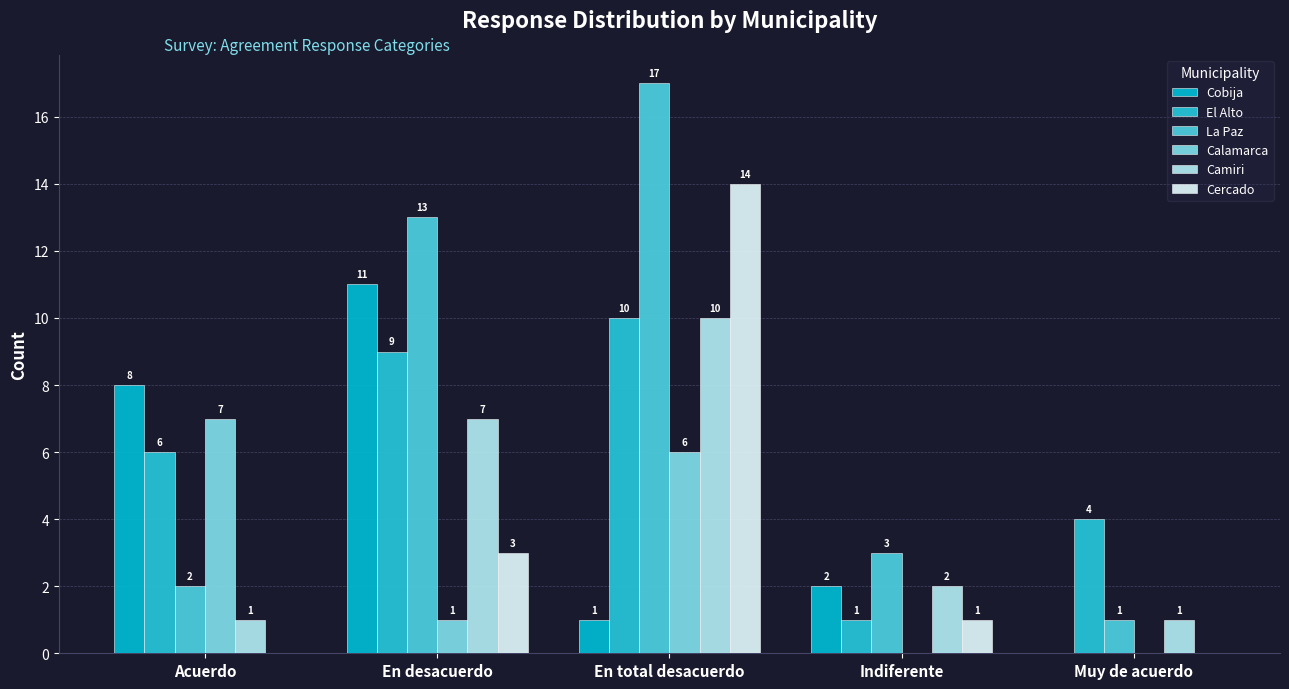

What is the sum of the La Paz values at Acuerdo and En desacuerdo?

15